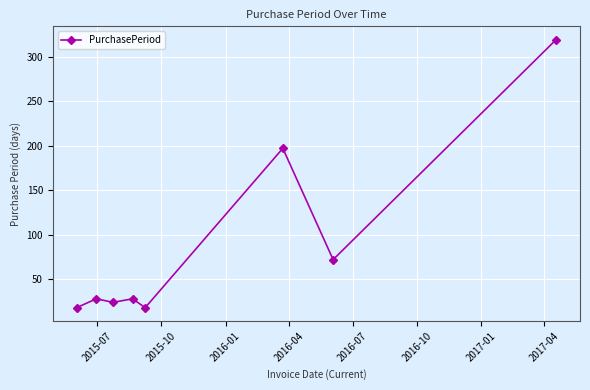

What is the value of the 3rd point from the left?

24